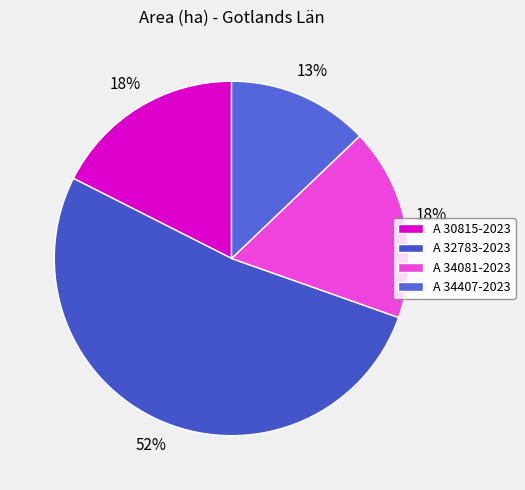

How many segments does this pie chart have?

4